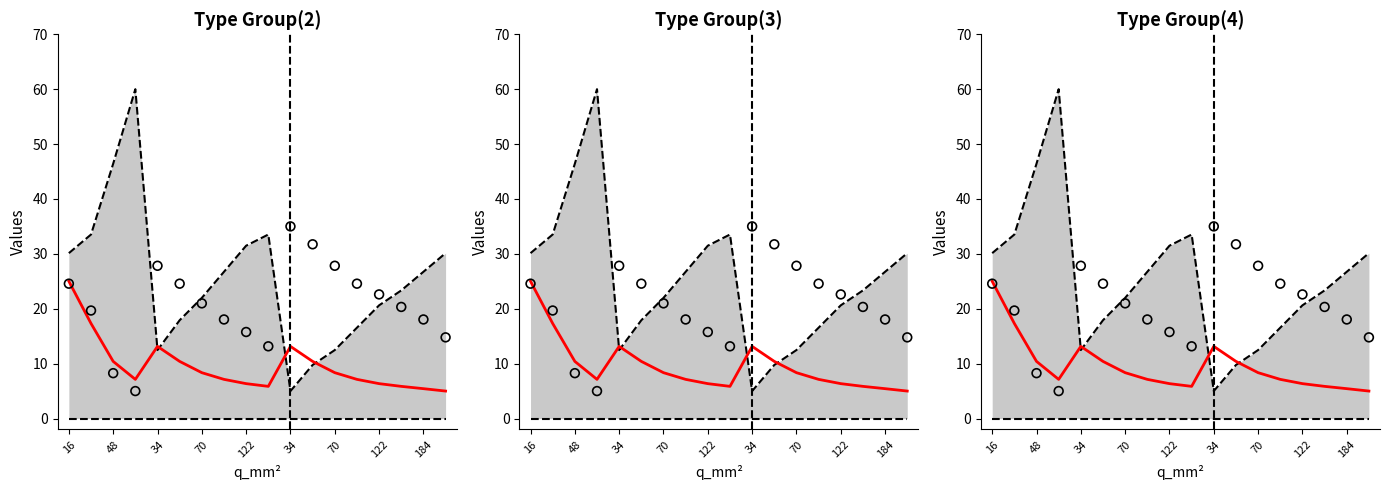

Which series contains the highest Y value?

upper bound